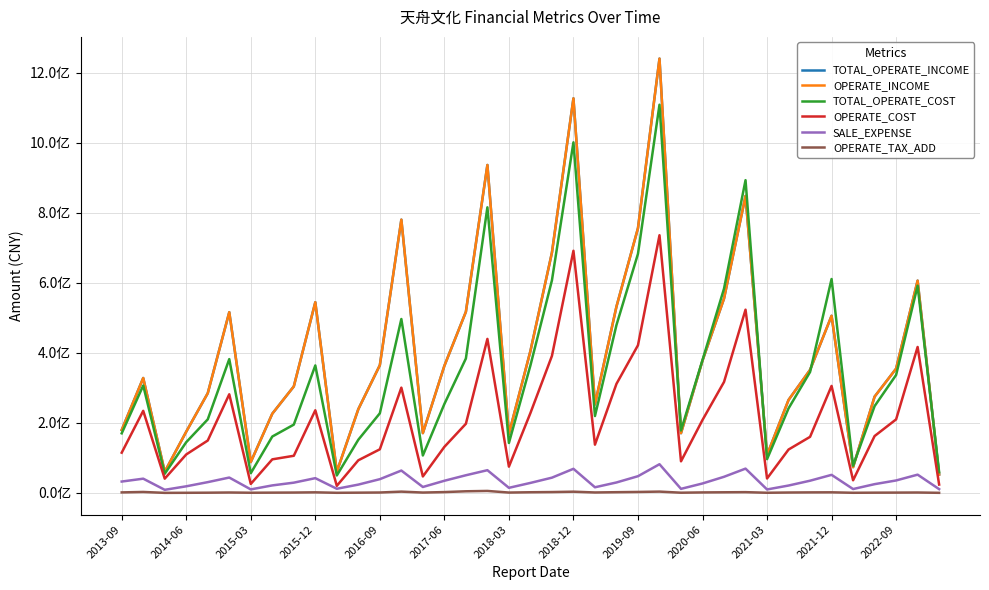

Does the chart display data point markers on the line(s)?

No